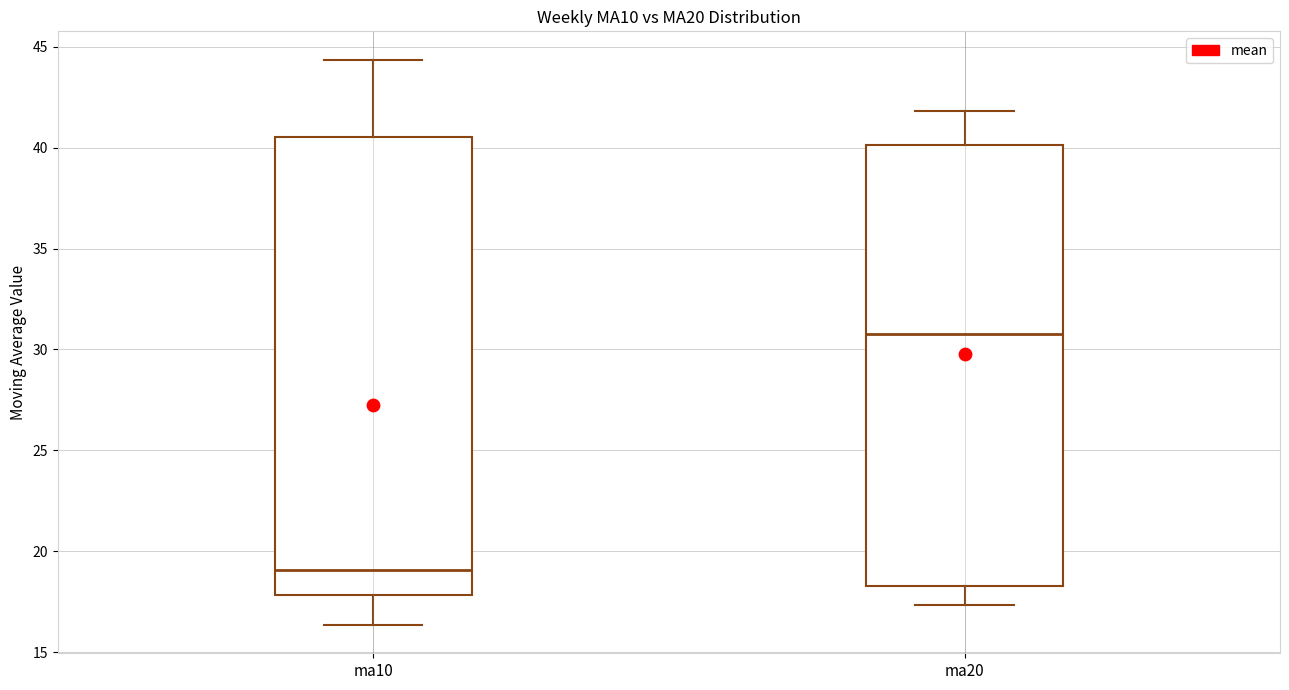

Reading left to right, read every box against the y-axis: the position of its median line, the range the box covers, and the ends of its whiskers. The values are not printed on the chart, so give them approximately, as read against the axis.

ma10: median 19.0, box 18.0 to 40.5, whiskers 16.5 to 44.5
ma20: median 30.5, box 18.5 to 40.0, whiskers 17.5 to 42.0